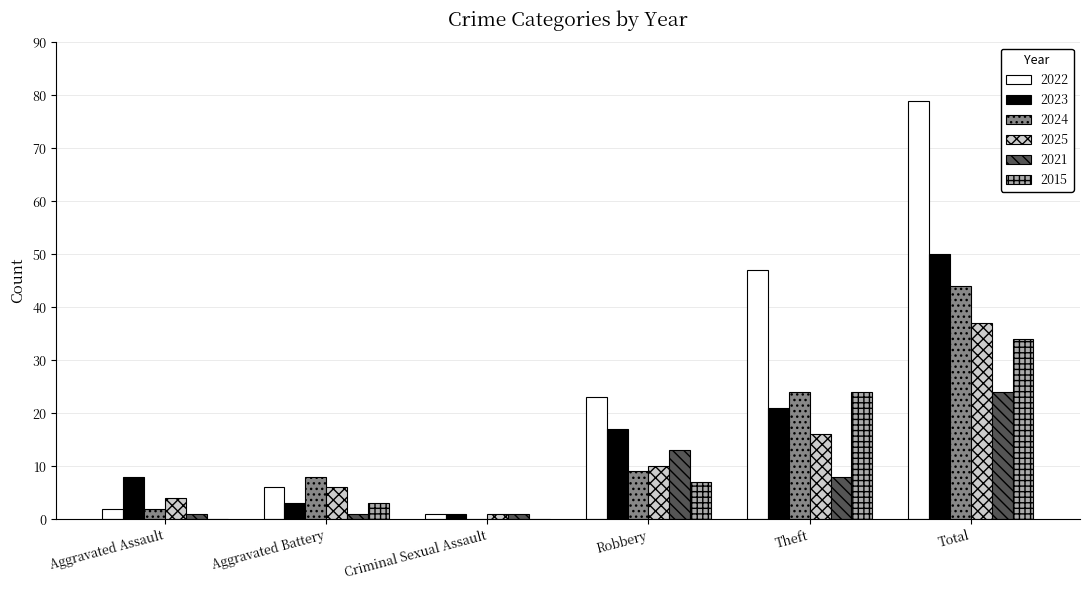

What is the difference between the 2024 values at Aggravated Battery and Aggravated Assault?

6